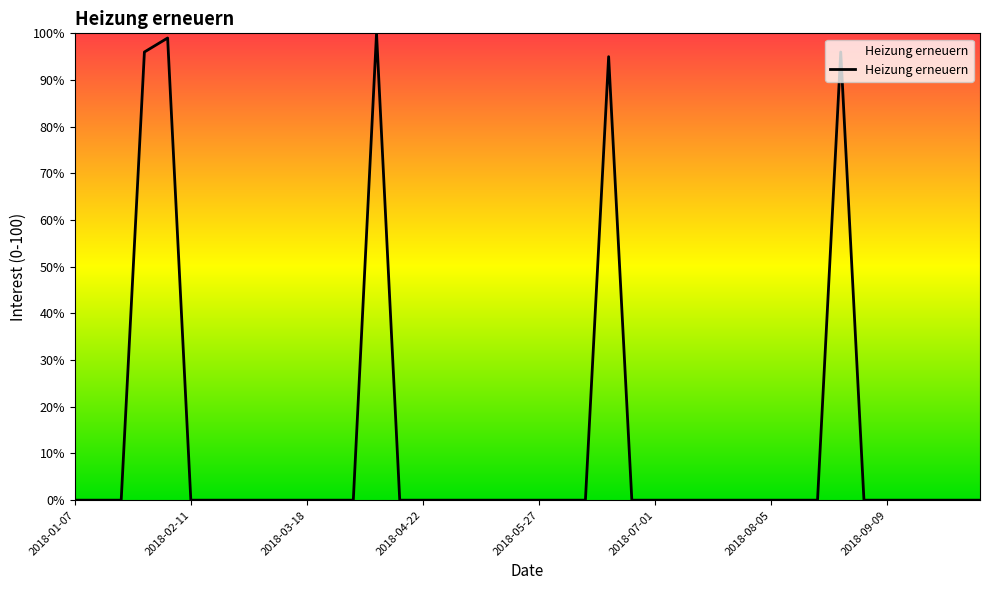

Reading left to right, extract all data points from this chart.

0	0	0	96	99	0	0	0	0	0	0	0	0	100	0	0	0	0	0	0	0	0	0	95	0	0	0	0	0	0	0	0	0	96	0	0	0	0	0	0